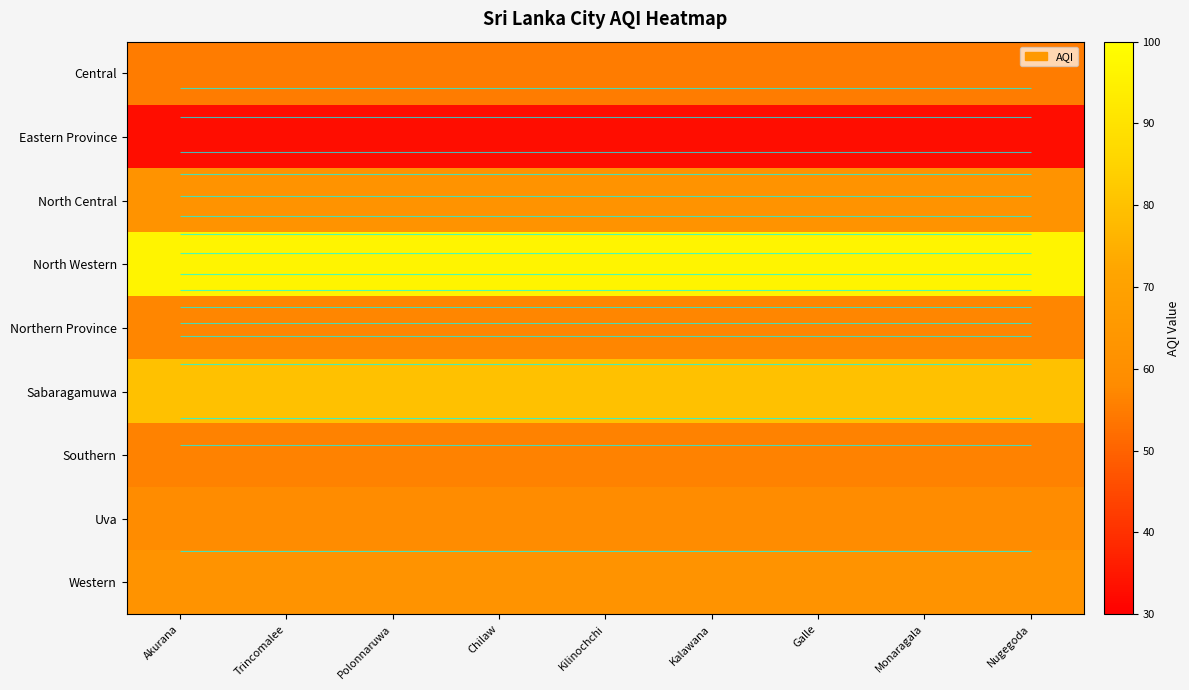

What is the average value of the Eastern Province series?

33